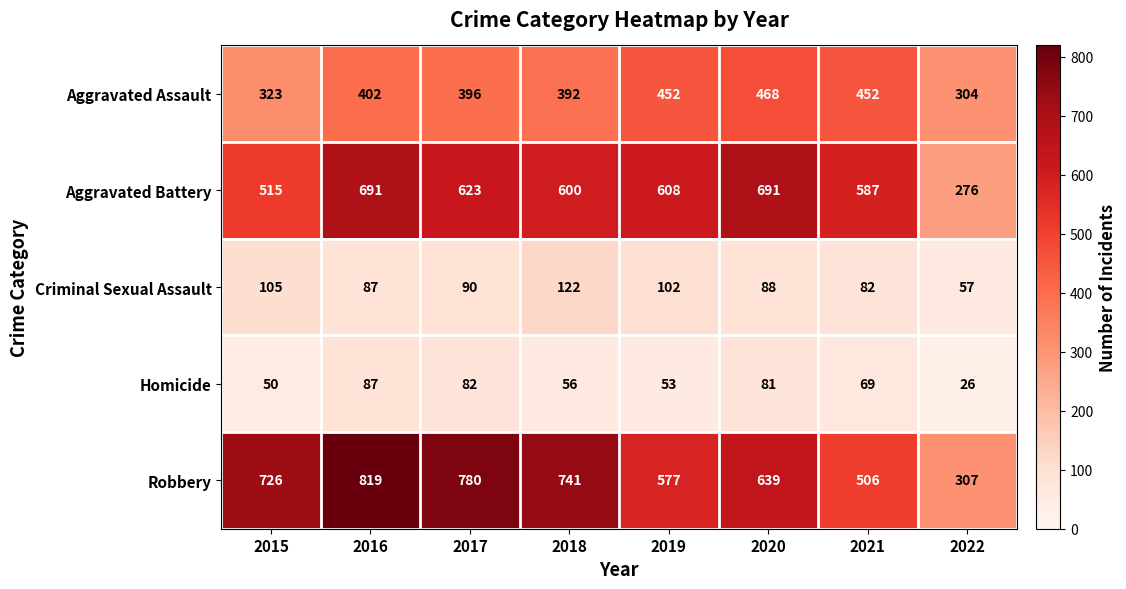

What is the sum of the Homicide values at 2021 and 2016?

156